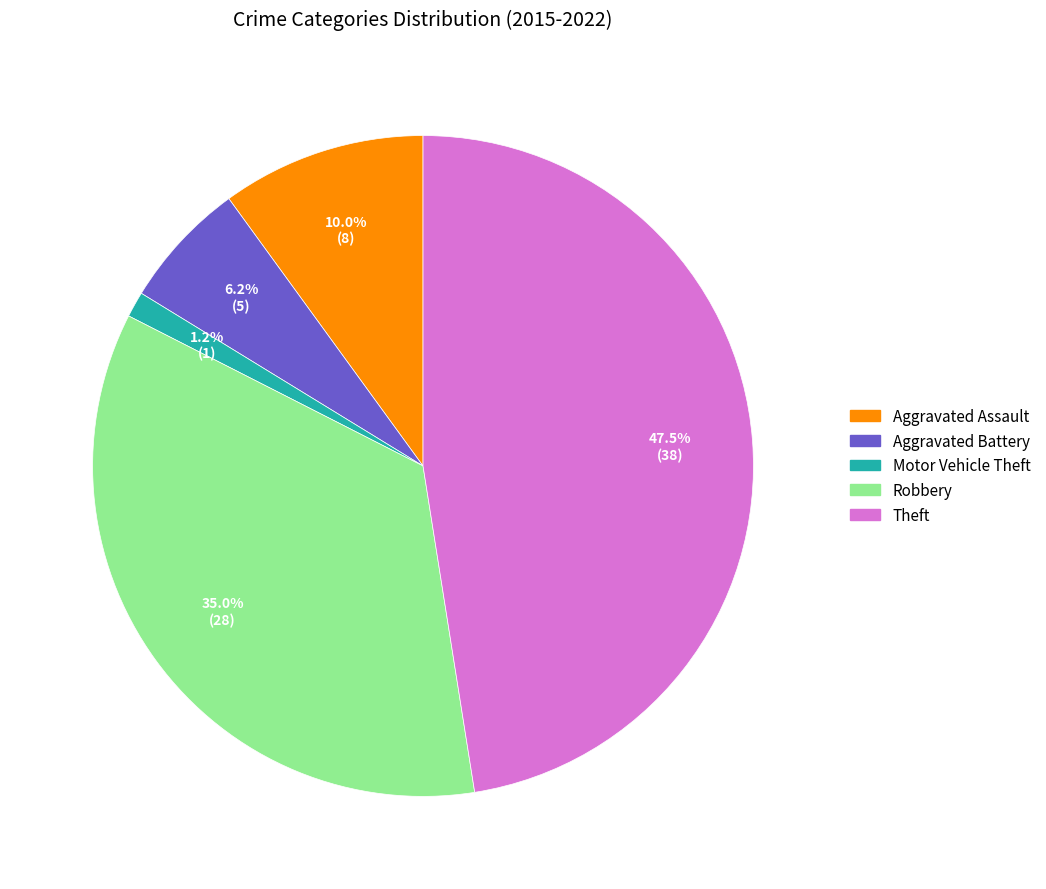

Which category has the smallest portion of the pie?

Motor Vehicle Theft